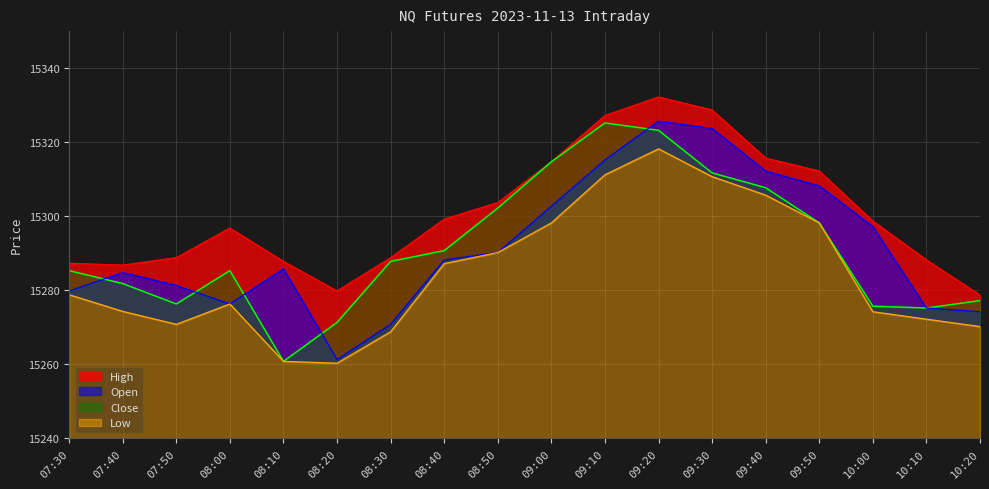

Reading right to left, what are all the values shown in this chart?

Open: 10:20=15274.2	10:10=15275.2	10:00=15297.2	09:50=15308.2	09:40=15312.2	09:30=15323.7	09:20=15325.7	09:10=15315.2	09:00=15302.7	08:50=15290.2	08:40=15288.2	08:30=15270.8	08:20=15261.3	08:10=15285.8	08:00=15276.3	07:50=15281.3	07:40=15284.8	07:30=15279.8
High: 10:20=15278.7	10:10=15288.2	10:00=15298.7	09:50=15312.2	09:40=15315.7	09:30=15328.7	09:20=15332.2	09:10=15327.2	09:00=15314.7	08:50=15303.7	08:40=15299.2	08:30=15288.8	08:20=15279.8	08:10=15287.8	08:00=15296.8	07:50=15288.8	07:40=15286.8	07:30=15287.3
Low: 10:20=15270.2	10:10=15272.2	10:00=15274.2	09:50=15298.2	09:40=15305.7	09:30=15310.7	09:20=15318.2	09:10=15311.2	09:00=15298.2	08:50=15290.2	08:40=15287.2	08:30=15268.8	08:20=15260.3	08:10=15260.8	08:00=15276.3	07:50=15270.8	07:40=15274.3	07:30=15278.8
Close: 10:20=15277.2	10:10=15275.2	10:00=15275.7	09:50=15298.2	09:40=15307.7	09:30=15311.7	09:20=15323.2	09:10=15325.2	09:00=15314.7	08:50=15302.2	08:40=15290.7	08:30=15287.8	08:20=15271.3	08:10=15260.8	08:00=15285.3	07:50=15276.3	07:40=15281.8	07:30=15285.3